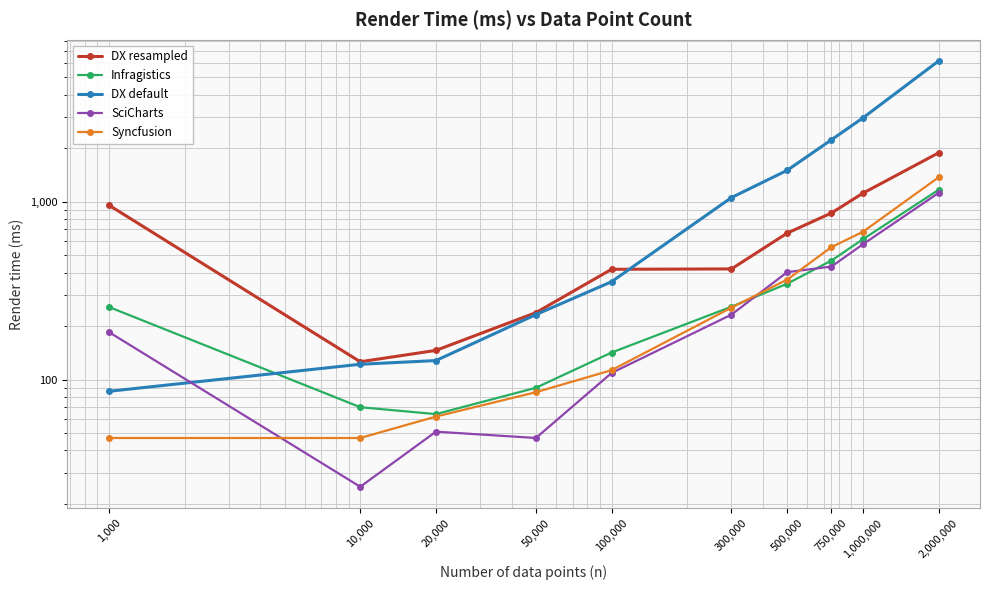

Between which two adjacent categories do Infragistics and Syncfusion first intersect?

300,000 and 500,000